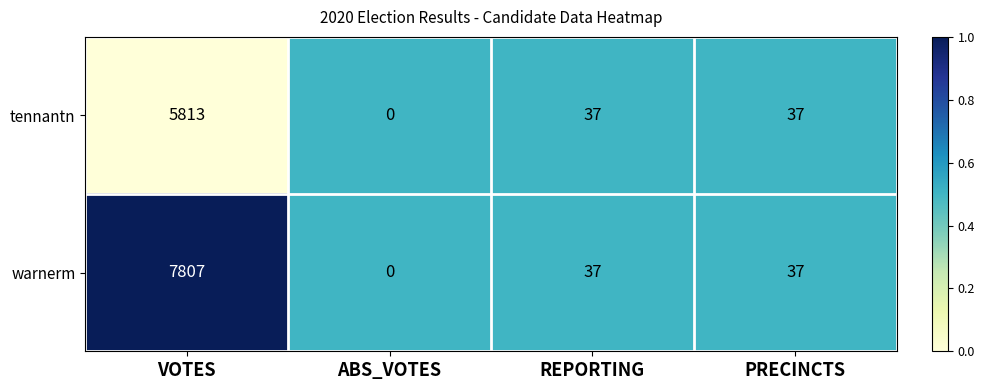

Which label corresponds to the largest value in the chart?

VOTES